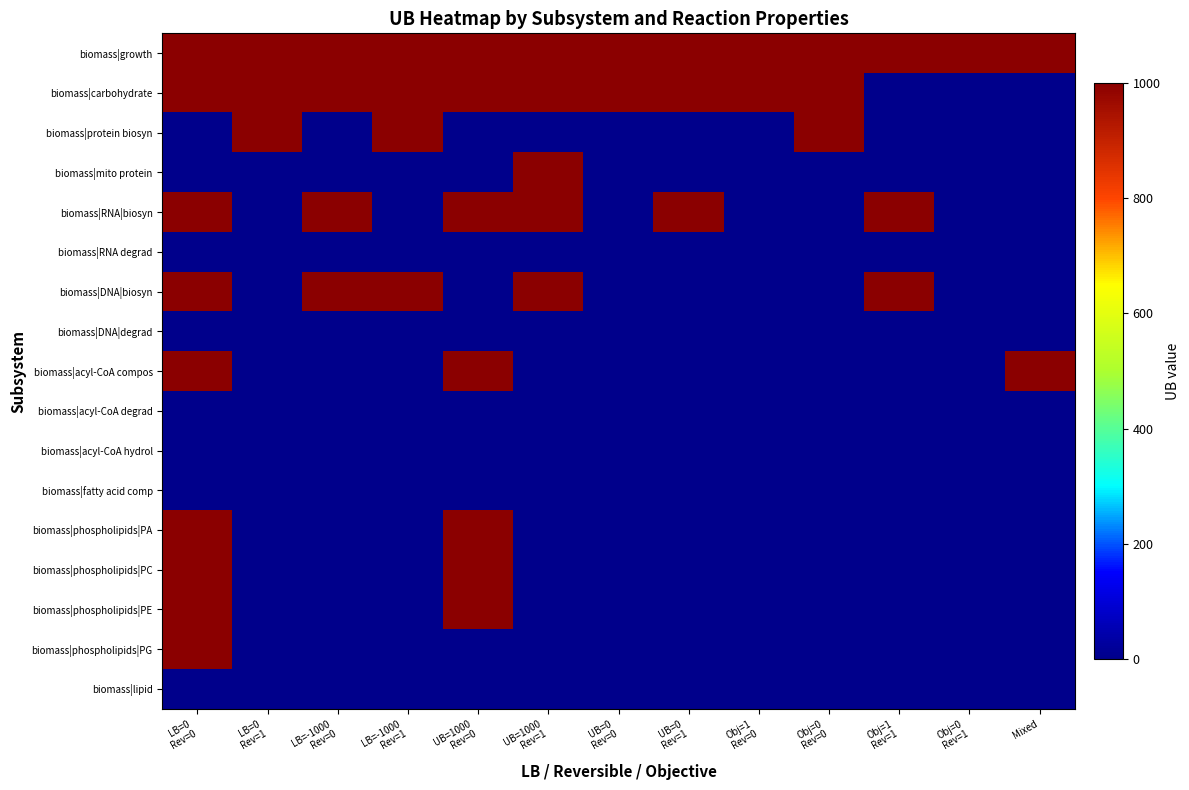

Reading left to right, list all the values displayed in this chart.

biomass|growth: LB=0
Rev=0=1000	LB=0
Rev=1=1000	LB=-1000
Rev=0=1000	LB=-1000
Rev=1=1000	UB=1000
Rev=0=1000	UB=1000
Rev=1=1000	UB=0
Rev=0=1000	UB=0
Rev=1=1000	Obj=1
Rev=0=1000	Obj=0
Rev=0=1000	Obj=1
Rev=1=1000	Obj=0
Rev=1=1000	Mixed=1000
biomass|carbohydrate: LB=0
Rev=0=1000	LB=0
Rev=1=1000	LB=-1000
Rev=0=1000	LB=-1000
Rev=1=1000	UB=1000
Rev=0=1000	UB=1000
Rev=1=1000	UB=0
Rev=0=1000	UB=0
Rev=1=1000	Obj=1
Rev=0=1000	Obj=0
Rev=0=1000	Obj=1
Rev=1=0	Obj=0
Rev=1=0	Mixed=0
biomass|protein biosyn: LB=0
Rev=0=0	LB=0
Rev=1=1000	LB=-1000
Rev=0=0	LB=-1000
Rev=1=1000	UB=1000
Rev=0=0	UB=1000
Rev=1=0	UB=0
Rev=0=0	UB=0
Rev=1=0	Obj=1
Rev=0=0	Obj=0
Rev=0=1000	Obj=1
Rev=1=0	Obj=0
Rev=1=0	Mixed=0
biomass|mito protein: LB=0
Rev=0=0	LB=0
Rev=1=0	LB=-1000
Rev=0=0	LB=-1000
Rev=1=0	UB=1000
Rev=0=0	UB=1000
Rev=1=1000	UB=0
Rev=0=0	UB=0
Rev=1=0	Obj=1
Rev=0=0	Obj=0
Rev=0=0	Obj=1
Rev=1=0	Obj=0
Rev=1=0	Mixed=0
biomass|RNA|biosyn: LB=0
Rev=0=1000	LB=0
Rev=1=0	LB=-1000
Rev=0=1000	LB=-1000
Rev=1=0	UB=1000
Rev=0=1000	UB=1000
Rev=1=1000	UB=0
Rev=0=0	UB=0
Rev=1=1000	Obj=1
Rev=0=0	Obj=0
Rev=0=0	Obj=1
Rev=1=1000	Obj=0
Rev=1=0	Mixed=0
biomass|RNA degrad: LB=0
Rev=0=0	LB=0
Rev=1=0	LB=-1000
Rev=0=0	LB=-1000
Rev=1=0	UB=1000
Rev=0=0	UB=1000
Rev=1=0	UB=0
Rev=0=0	UB=0
Rev=1=0	Obj=1
Rev=0=0	Obj=0
Rev=0=0	Obj=1
Rev=1=0	Obj=0
Rev=1=0	Mixed=0
biomass|DNA|biosyn: LB=0
Rev=0=1000	LB=0
Rev=1=0	LB=-1000
Rev=0=1000	LB=-1000
Rev=1=1000	UB=1000
Rev=0=0	UB=1000
Rev=1=1000	UB=0
Rev=0=0	UB=0
Rev=1=0	Obj=1
Rev=0=0	Obj=0
Rev=0=0	Obj=1
Rev=1=1000	Obj=0
Rev=1=0	Mixed=0
biomass|DNA|degrad: LB=0
Rev=0=0	LB=0
Rev=1=0	LB=-1000
Rev=0=0	LB=-1000
Rev=1=0	UB=1000
Rev=0=0	UB=1000
Rev=1=0	UB=0
Rev=0=0	UB=0
Rev=1=0	Obj=1
Rev=0=0	Obj=0
Rev=0=0	Obj=1
Rev=1=0	Obj=0
Rev=1=0	Mixed=0
biomass|acyl-CoA compos: LB=0
Rev=0=1000	LB=0
Rev=1=0	LB=-1000
Rev=0=0	LB=-1000
Rev=1=0	UB=1000
Rev=0=1000	UB=1000
Rev=1=0	UB=0
Rev=0=0	UB=0
Rev=1=0	Obj=1
Rev=0=0	Obj=0
Rev=0=0	Obj=1
Rev=1=0	Obj=0
Rev=1=0	Mixed=1000
biomass|acyl-CoA degrad: LB=0
Rev=0=0	LB=0
Rev=1=0	LB=-1000
Rev=0=0	LB=-1000
Rev=1=0	UB=1000
Rev=0=0	UB=1000
Rev=1=0	UB=0
Rev=0=0	UB=0
Rev=1=0	Obj=1
Rev=0=0	Obj=0
Rev=0=0	Obj=1
Rev=1=0	Obj=0
Rev=1=0	Mixed=0
biomass|acyl-CoA hydrol: LB=0
Rev=0=0	LB=0
Rev=1=0	LB=-1000
Rev=0=0	LB=-1000
Rev=1=0	UB=1000
Rev=0=0	UB=1000
Rev=1=0	UB=0
Rev=0=0	UB=0
Rev=1=0	Obj=1
Rev=0=0	Obj=0
Rev=0=0	Obj=1
Rev=1=0	Obj=0
Rev=1=0	Mixed=0
biomass|fatty acid comp: LB=0
Rev=0=0	LB=0
Rev=1=0	LB=-1000
Rev=0=0	LB=-1000
Rev=1=0	UB=1000
Rev=0=0	UB=1000
Rev=1=0	UB=0
Rev=0=0	UB=0
Rev=1=0	Obj=1
Rev=0=0	Obj=0
Rev=0=0	Obj=1
Rev=1=0	Obj=0
Rev=1=0	Mixed=0
biomass|phospholipids|PA: LB=0
Rev=0=1000	LB=0
Rev=1=0	LB=-1000
Rev=0=0	LB=-1000
Rev=1=0	UB=1000
Rev=0=1000	UB=1000
Rev=1=0	UB=0
Rev=0=0	UB=0
Rev=1=0	Obj=1
Rev=0=0	Obj=0
Rev=0=0	Obj=1
Rev=1=0	Obj=0
Rev=1=0	Mixed=0
biomass|phospholipids|PC: LB=0
Rev=0=1000	LB=0
Rev=1=0	LB=-1000
Rev=0=0	LB=-1000
Rev=1=0	UB=1000
Rev=0=1000	UB=1000
Rev=1=0	UB=0
Rev=0=0	UB=0
Rev=1=0	Obj=1
Rev=0=0	Obj=0
Rev=0=0	Obj=1
Rev=1=0	Obj=0
Rev=1=0	Mixed=0
biomass|phospholipids|PE: LB=0
Rev=0=1000	LB=0
Rev=1=0	LB=-1000
Rev=0=0	LB=-1000
Rev=1=0	UB=1000
Rev=0=1000	UB=1000
Rev=1=0	UB=0
Rev=0=0	UB=0
Rev=1=0	Obj=1
Rev=0=0	Obj=0
Rev=0=0	Obj=1
Rev=1=0	Obj=0
Rev=1=0	Mixed=0
biomass|phospholipids|PG: LB=0
Rev=0=1000	LB=0
Rev=1=0	LB=-1000
Rev=0=0	LB=-1000
Rev=1=0	UB=1000
Rev=0=0	UB=1000
Rev=1=0	UB=0
Rev=0=0	UB=0
Rev=1=0	Obj=1
Rev=0=0	Obj=0
Rev=0=0	Obj=1
Rev=1=0	Obj=0
Rev=1=0	Mixed=0
biomass|lipid: LB=0
Rev=0=0	LB=0
Rev=1=0	LB=-1000
Rev=0=0	LB=-1000
Rev=1=0	UB=1000
Rev=0=0	UB=1000
Rev=1=0	UB=0
Rev=0=0	UB=0
Rev=1=0	Obj=1
Rev=0=0	Obj=0
Rev=0=0	Obj=1
Rev=1=0	Obj=0
Rev=1=0	Mixed=0